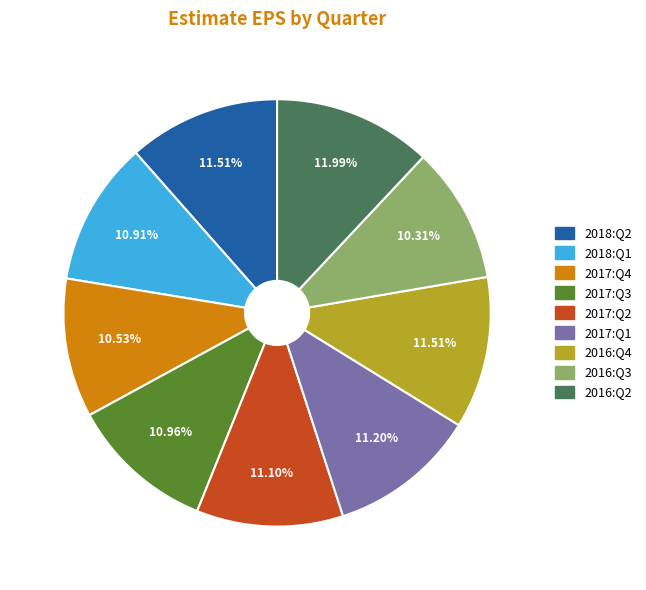

Which has a higher value, 2017:Q4 or 2018:Q2?

2018:Q2